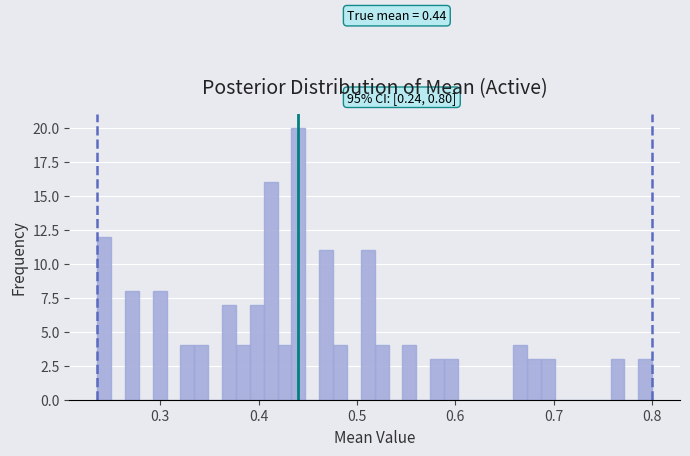

Read against the x-axis, roughly where is the centre of the tallest bar?

0.44